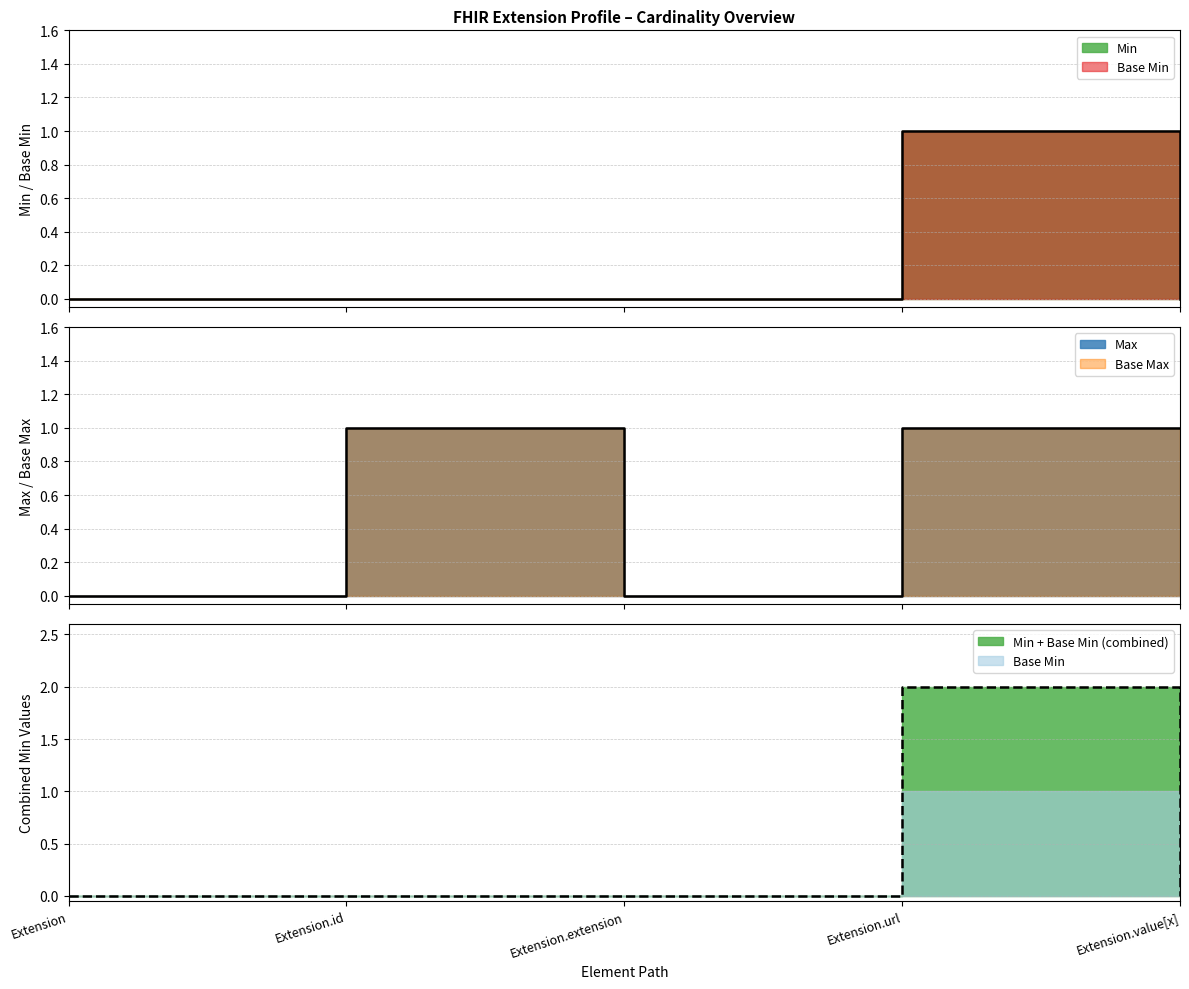

True or false: Base Min and Min cross at least once.

False